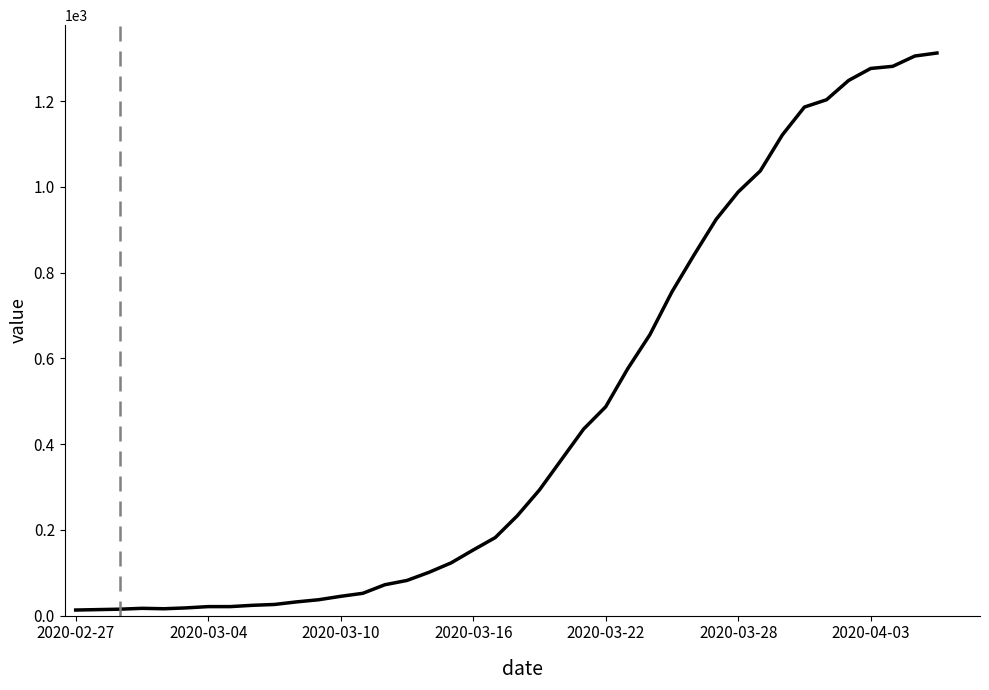

What is the difference between the maximum and minimum values?

1299